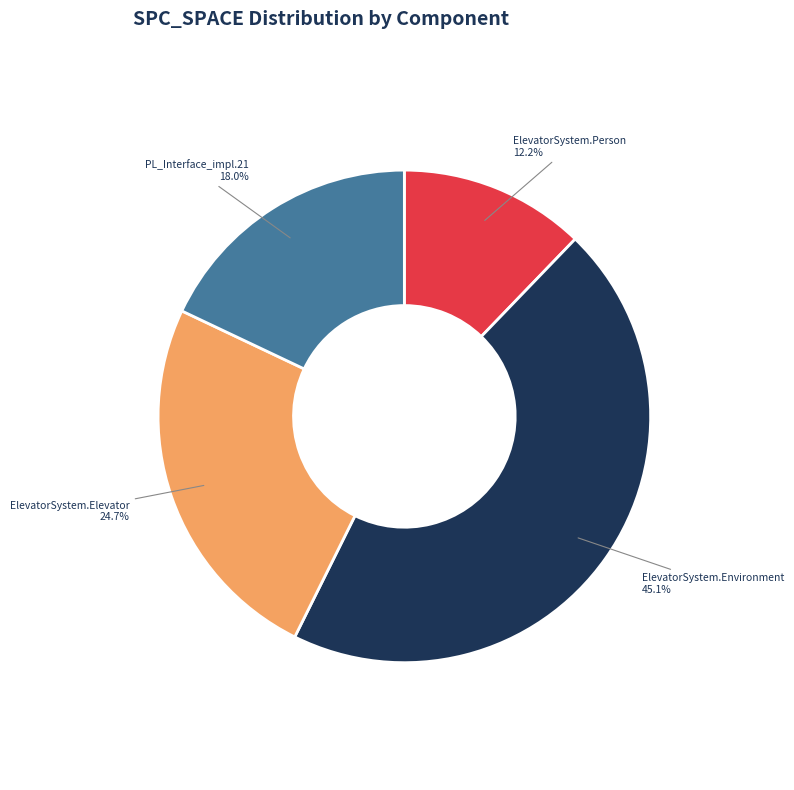

How many slices are in this pie chart?

4